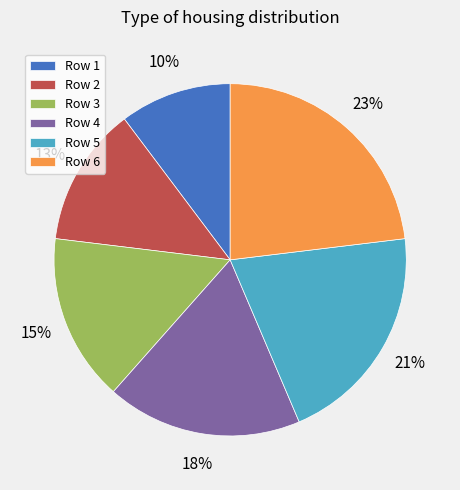

Do Row 4 and Row 1 together represent more than half of the pie?

No